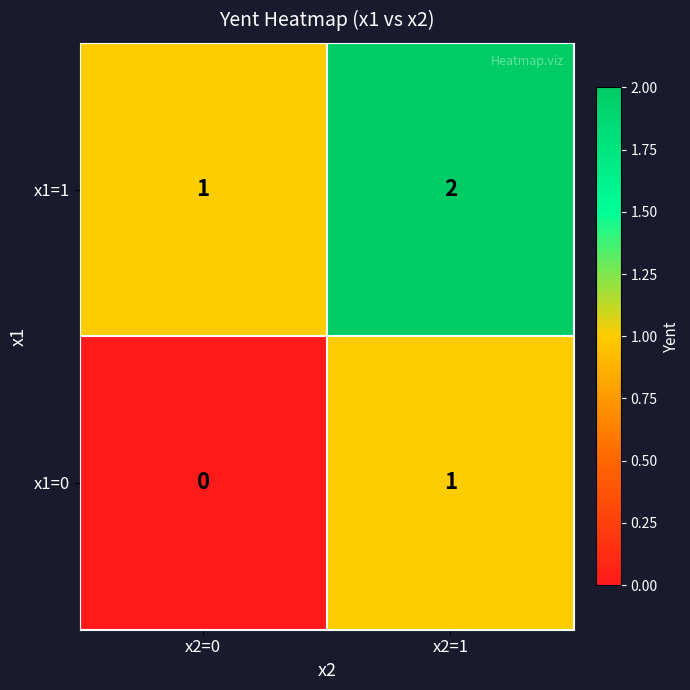

At which category does the chart reach its minimum across all series?

x2=0